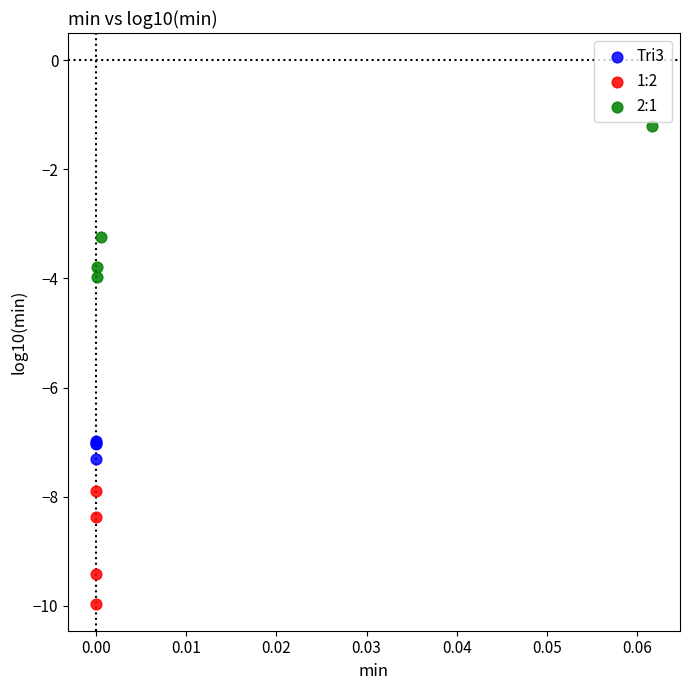

Which series has the widest spread of Y values?

2:1